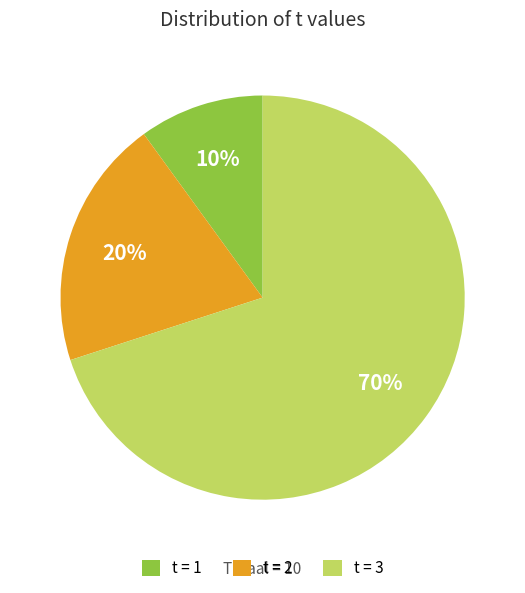

What is the ratio of the value at t = 2 to the value at t = 1?

2.0